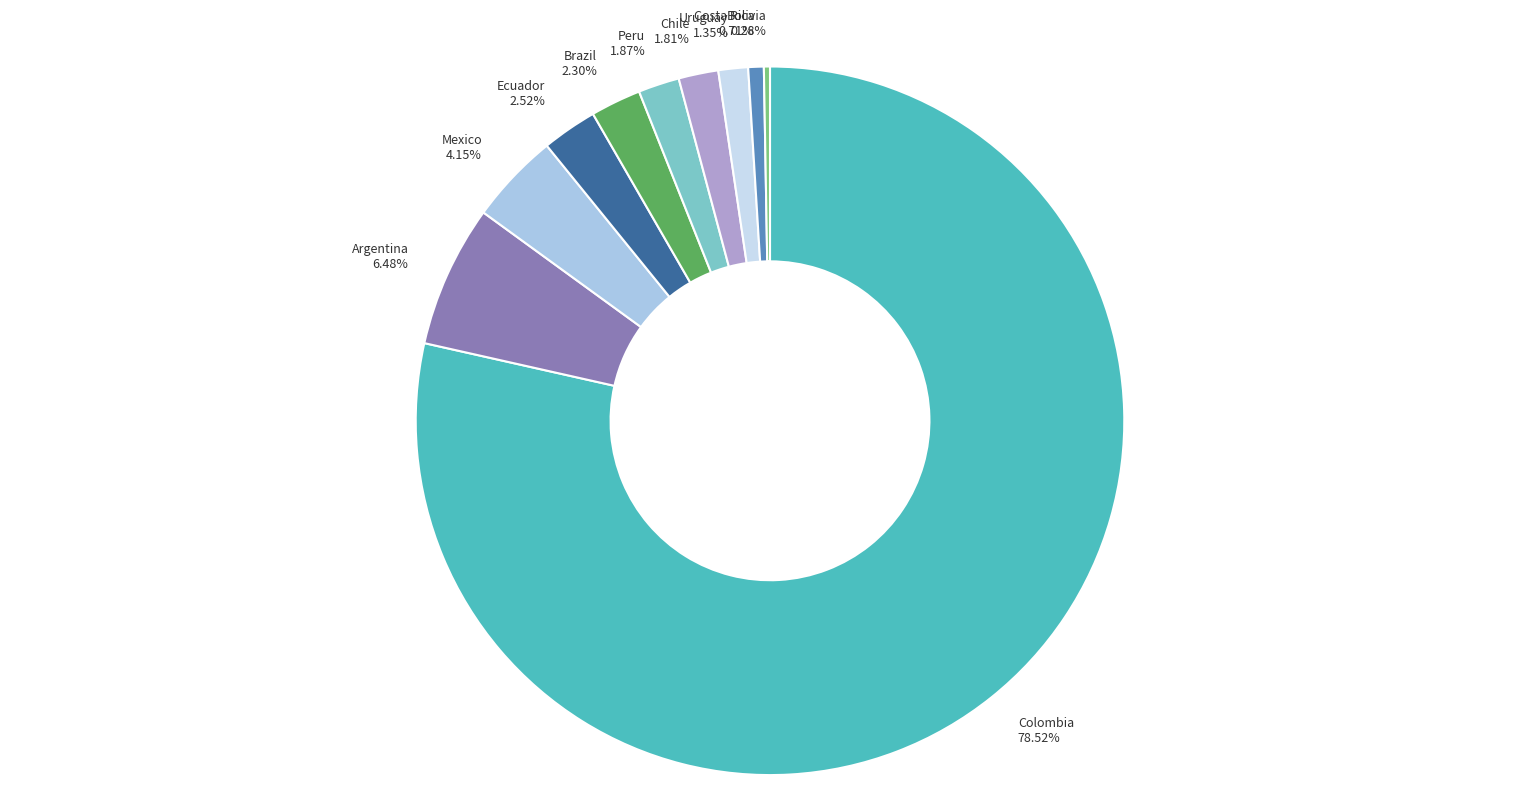

Do Chile and Brazil together represent more than half of the pie?

No